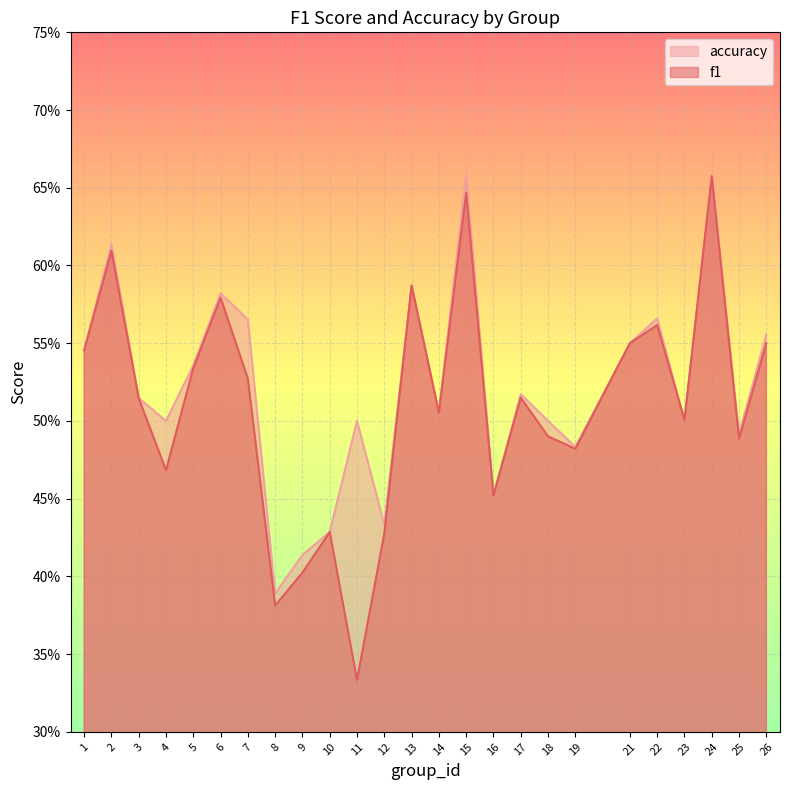

Rank the series at 22 from lowest to highest value.

f1, accuracy